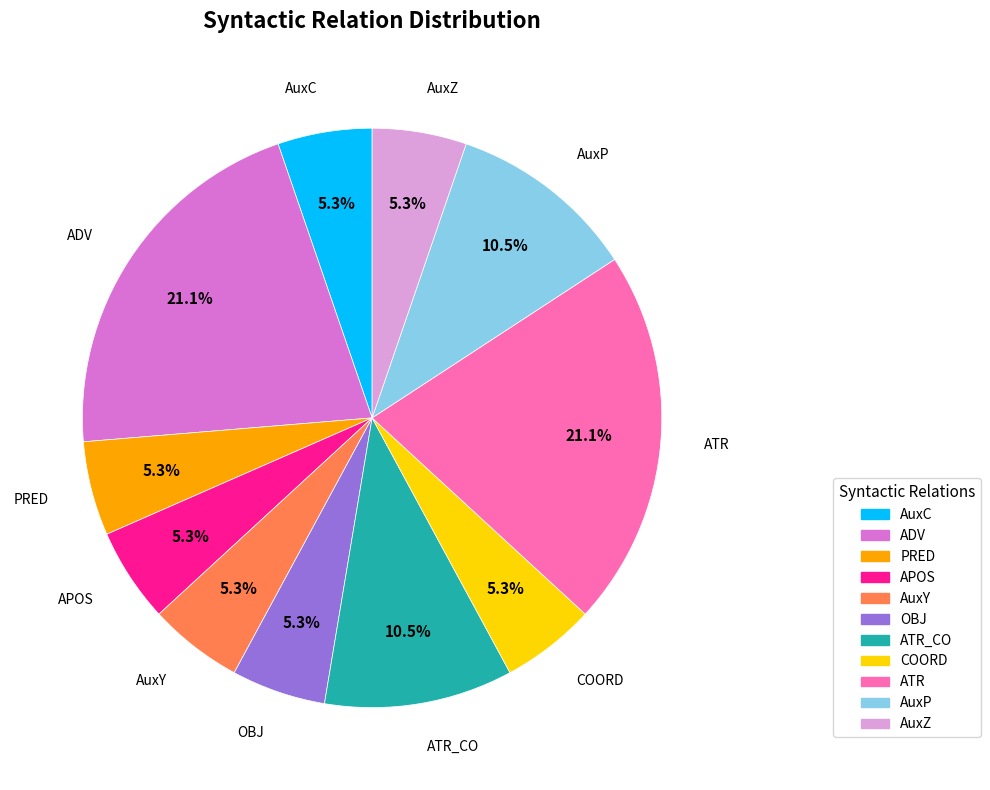

How many slices are in this pie chart?

11